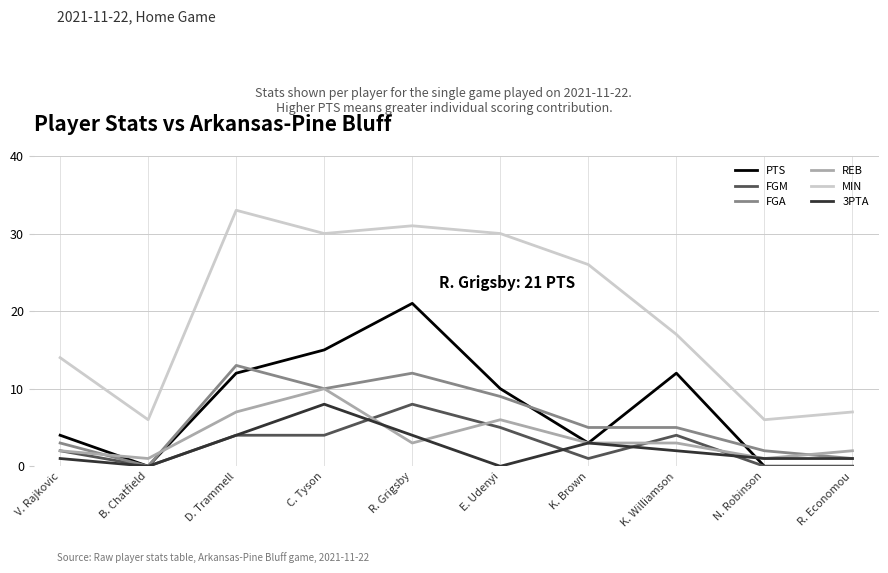

What position from the right is E. Udenyi?

5